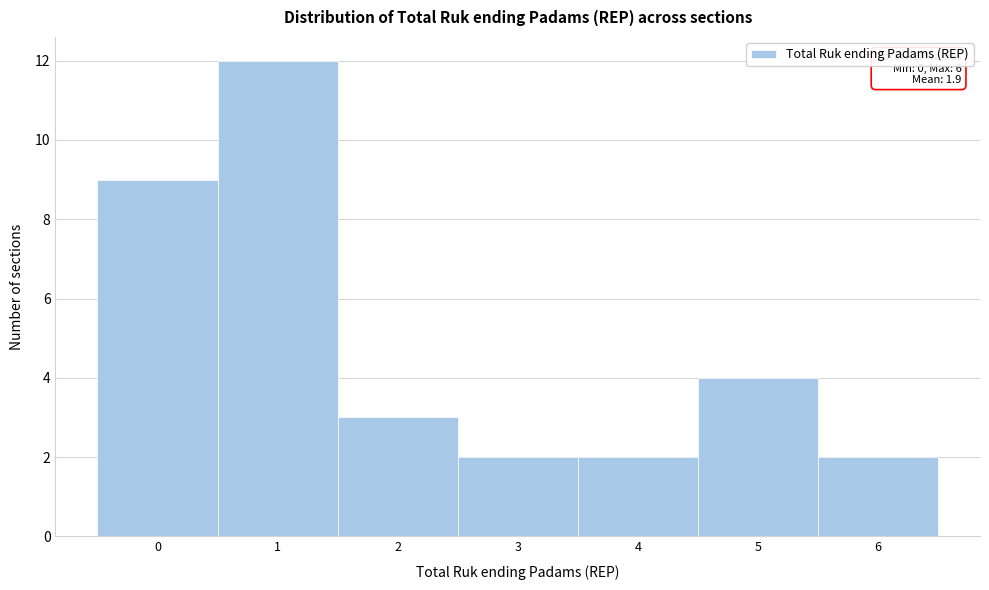

Over which range of the x-axis is the bar tallest?

0.5 to 1.5